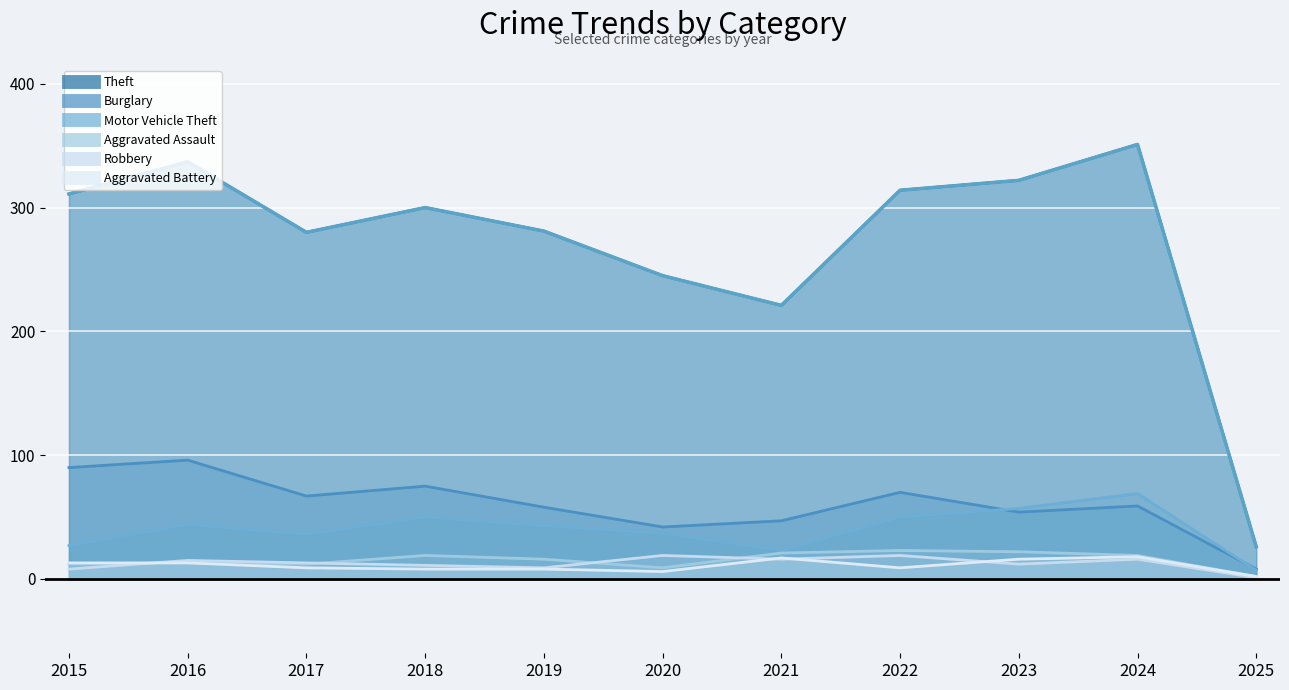

How many categories are shown in the chart?

11